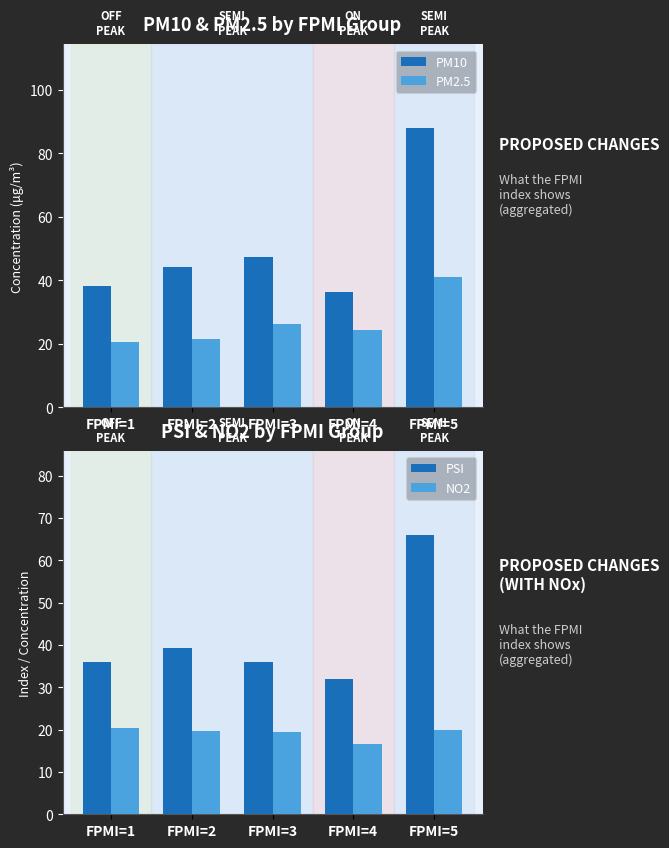

Reading left to right, what are all the values shown in this chart?

PM10: 38.2	44.2	47.4	36.5	88.0
PM2.5: 20.5	21.6	26.4	24.5	41.0
PSI: 36.0	39.3	35.9	32.0	66.0
NO2: 20.4	19.8	19.5	16.5	20.0